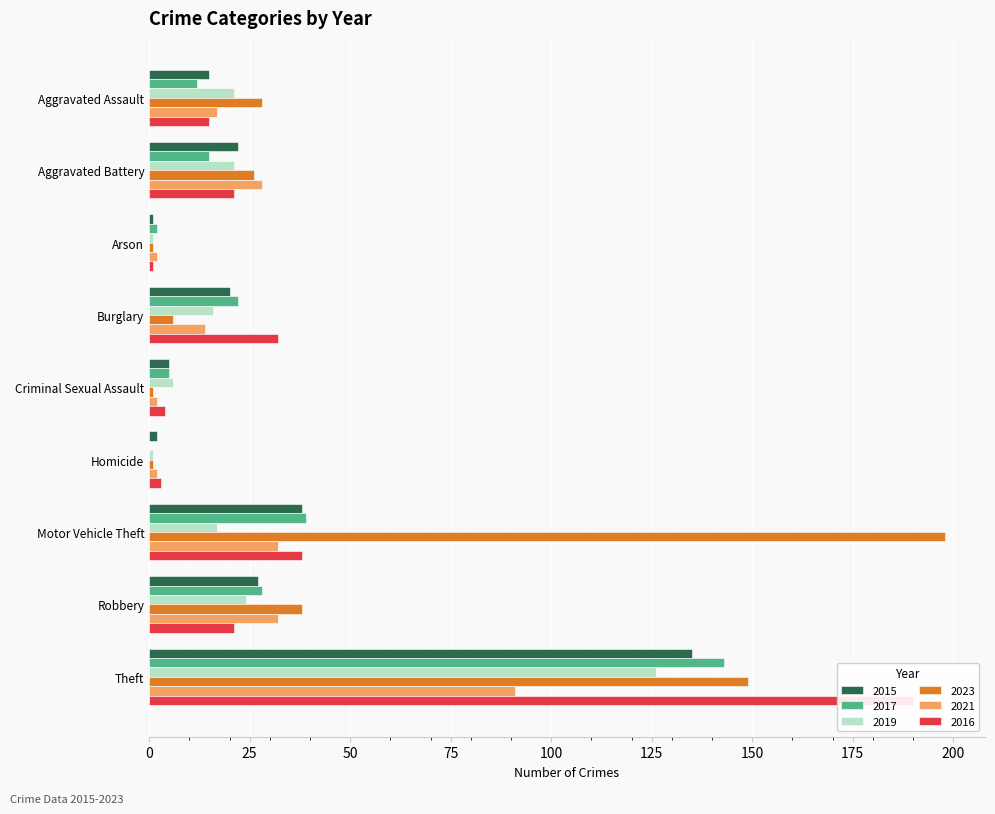

Which series has the widest spread of values?

2023